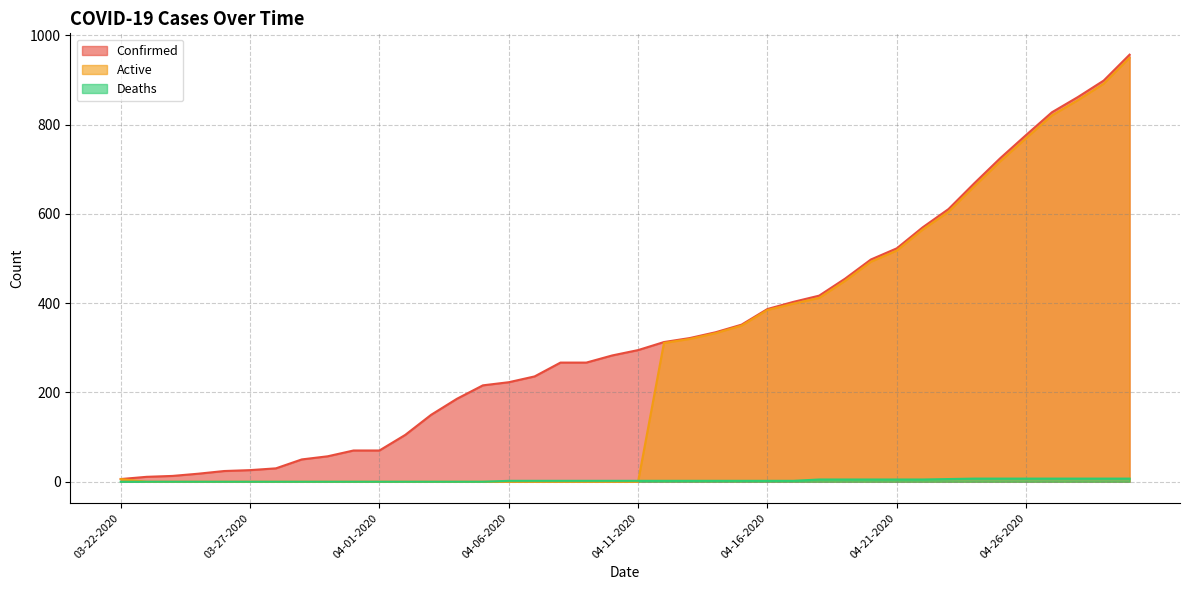

Which category has the lowest value across all series?

03-23-2020